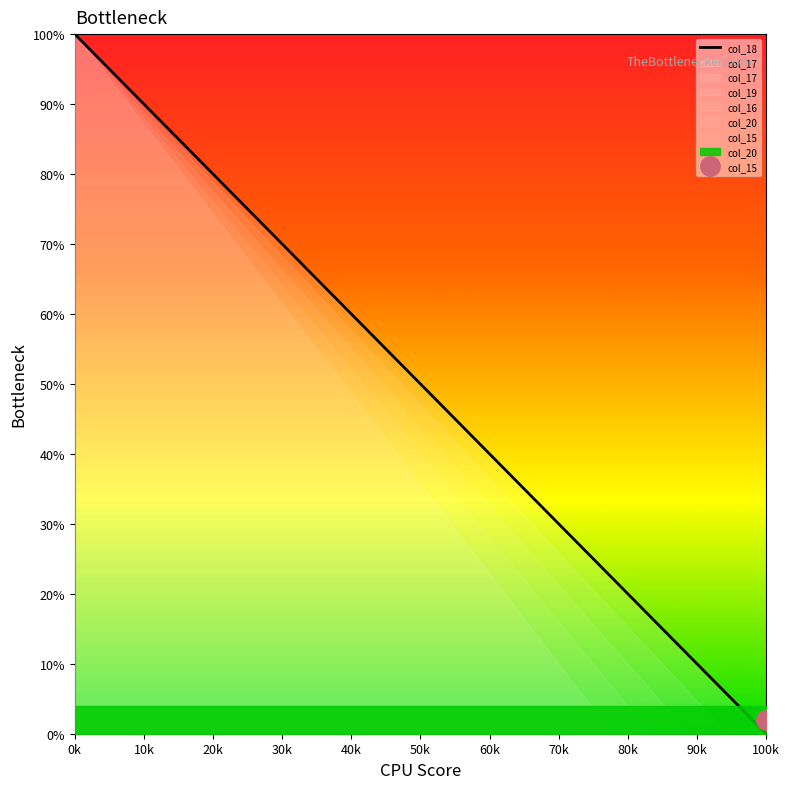

How many data points are above 50?

9